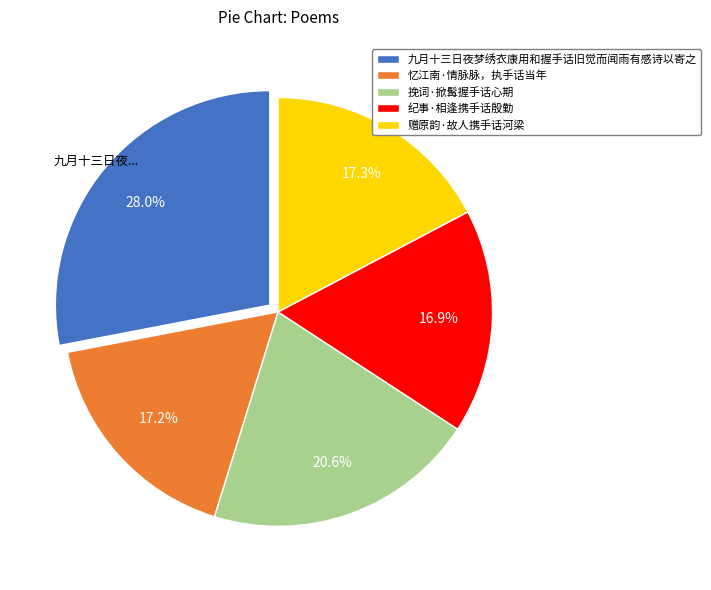

Approximately how many times larger is the value at 挽词·掀髯握手话心期 compared to 纪事·相逢携手话殷勤?

1.2